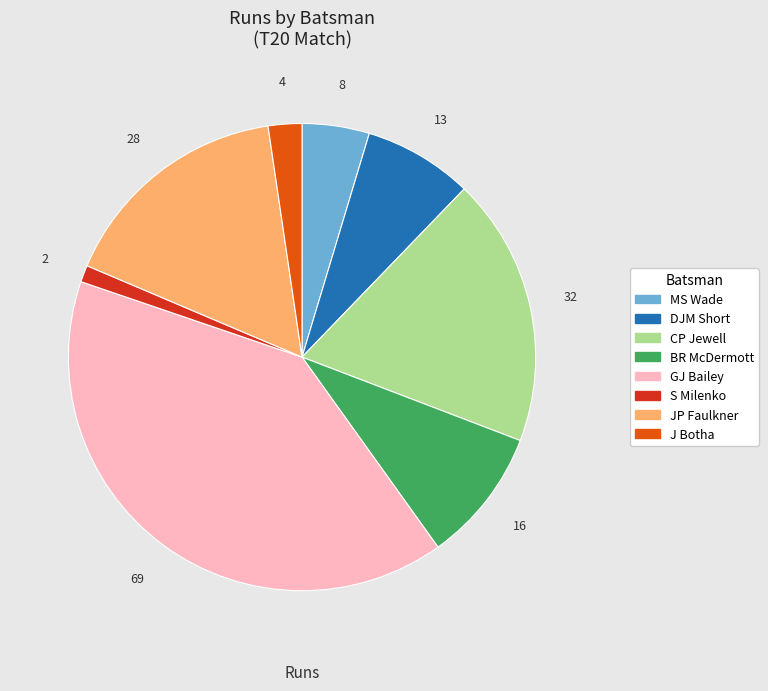

Do DJM Short and MS Wade together represent more than half of the pie?

No